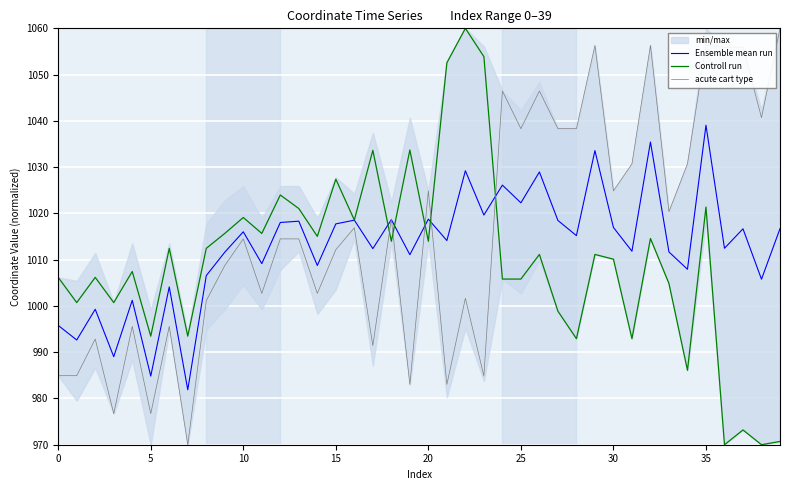

The acute cart type series shows 378.1 at 10. True or false?

False